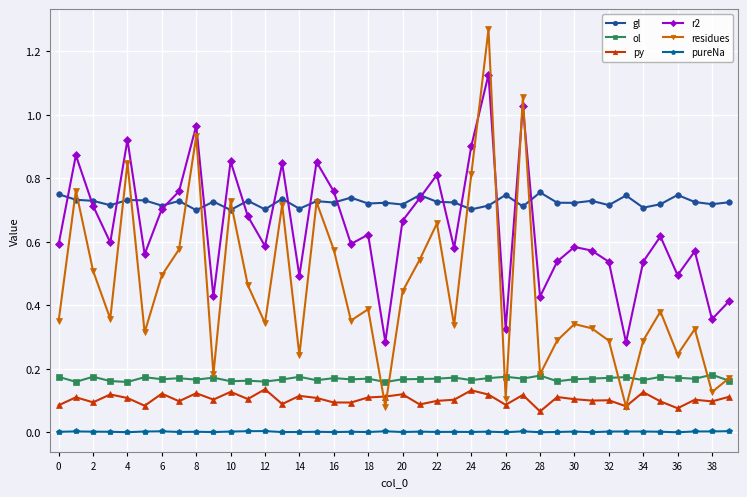

Which series has the widest spread of values?

residues